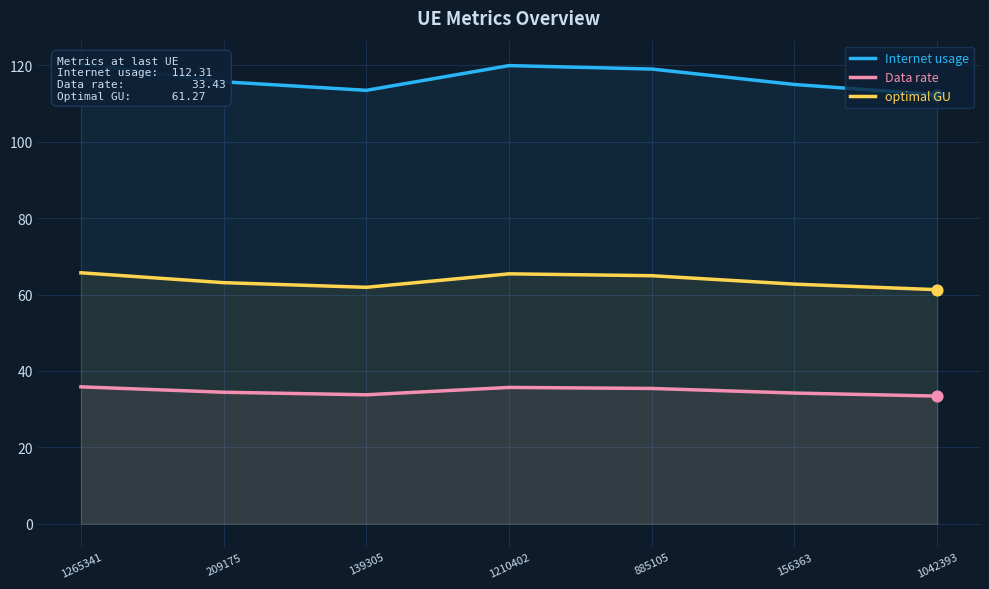

Which series reaches the maximum Y coordinate?

Internet usage